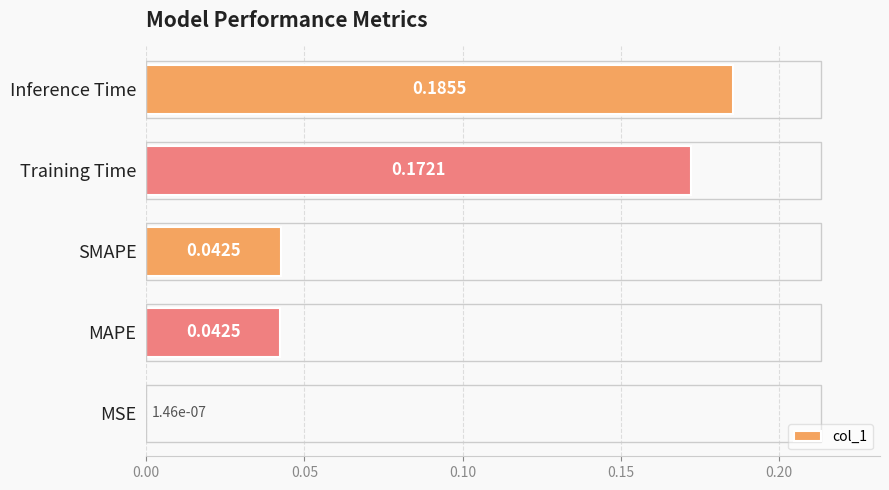

At which category does the chart reach its peak across all series?

Inference Time